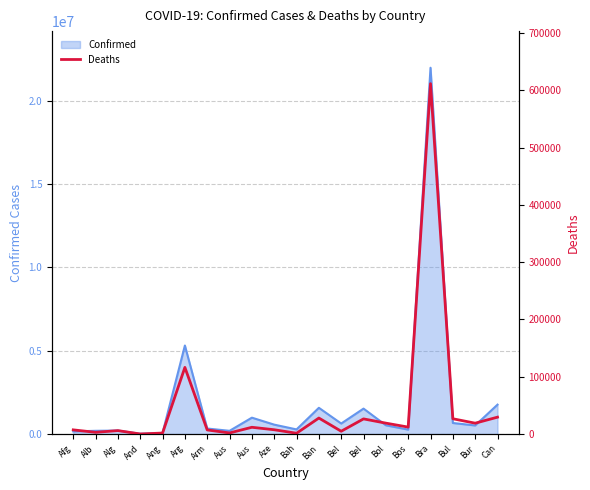

At which category does the chart reach its peak across all series?

Bra